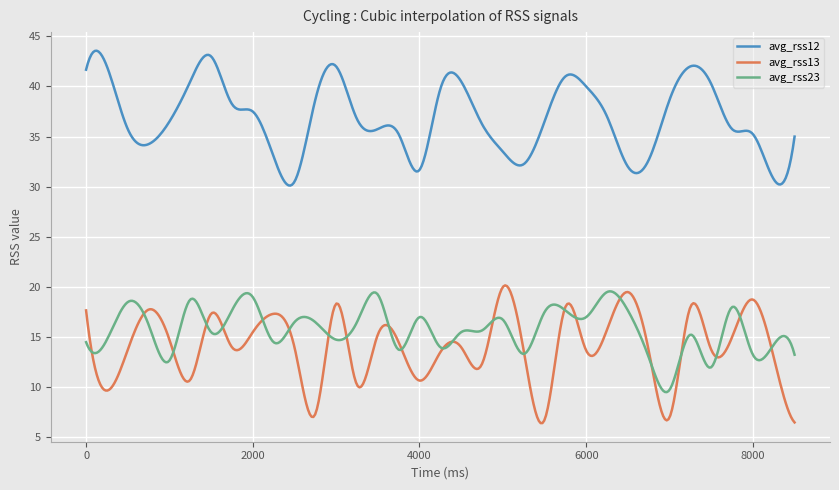

True or false: avg_rss23 and avg_rss12 cross at least once.

False